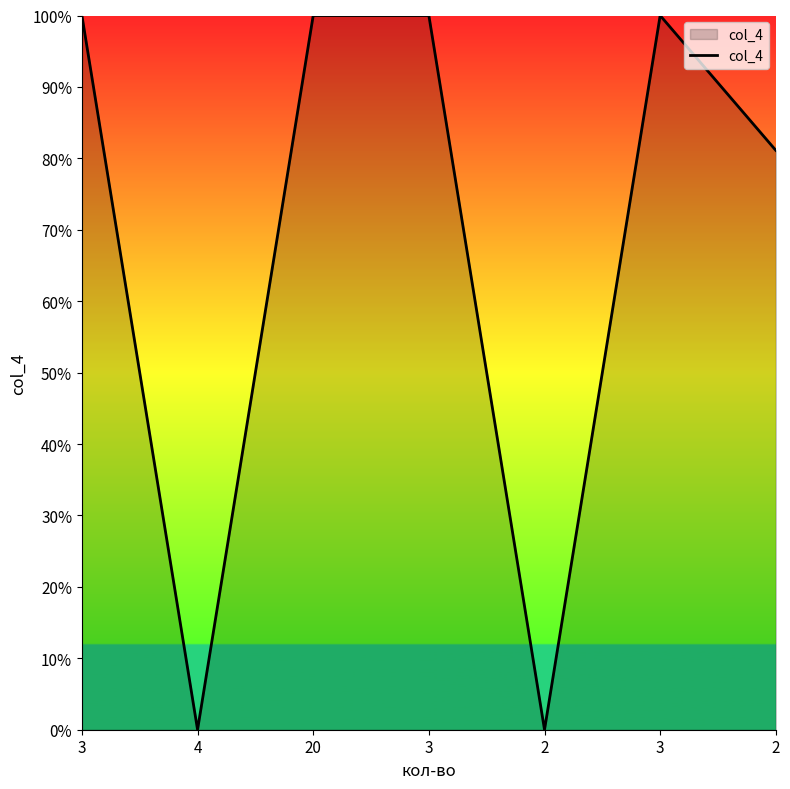

Does the chart have visible grid lines?

No